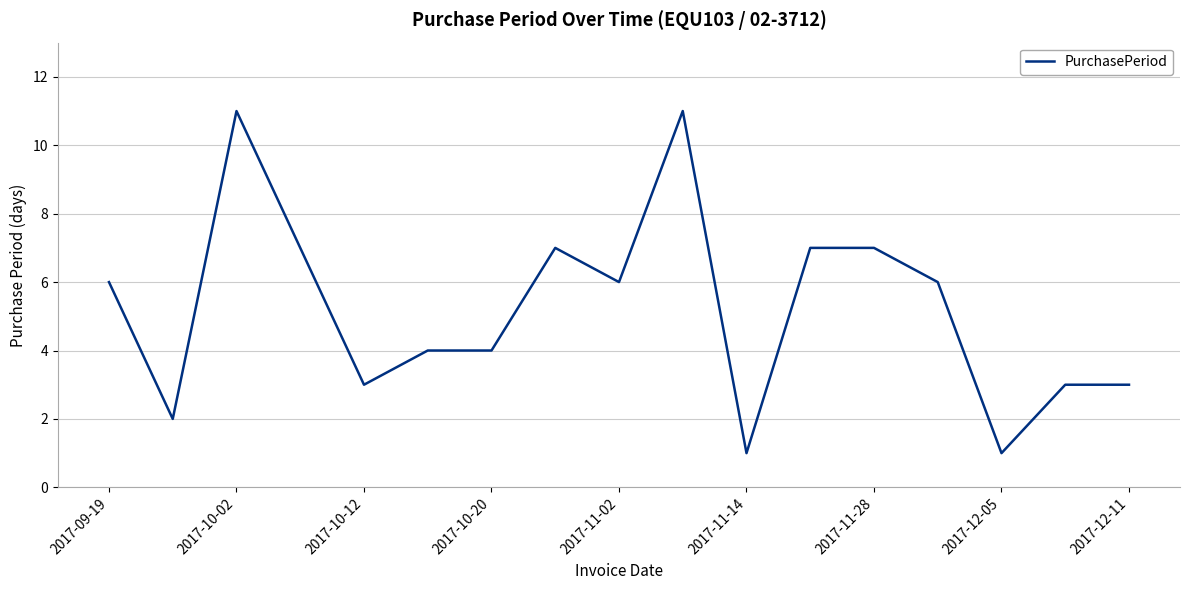

How many lines are shown in the chart?

1